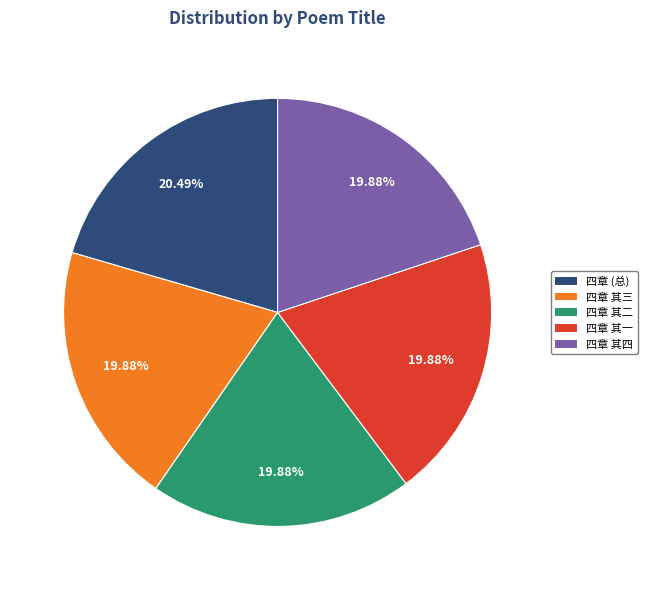

Does any single category account for the majority?

No